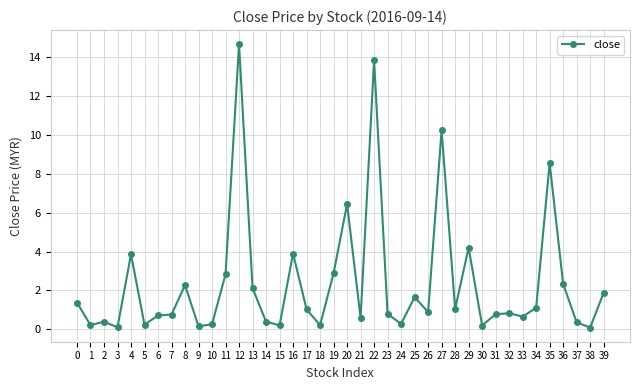

True or false: the data shows 2.1 at 13.

True